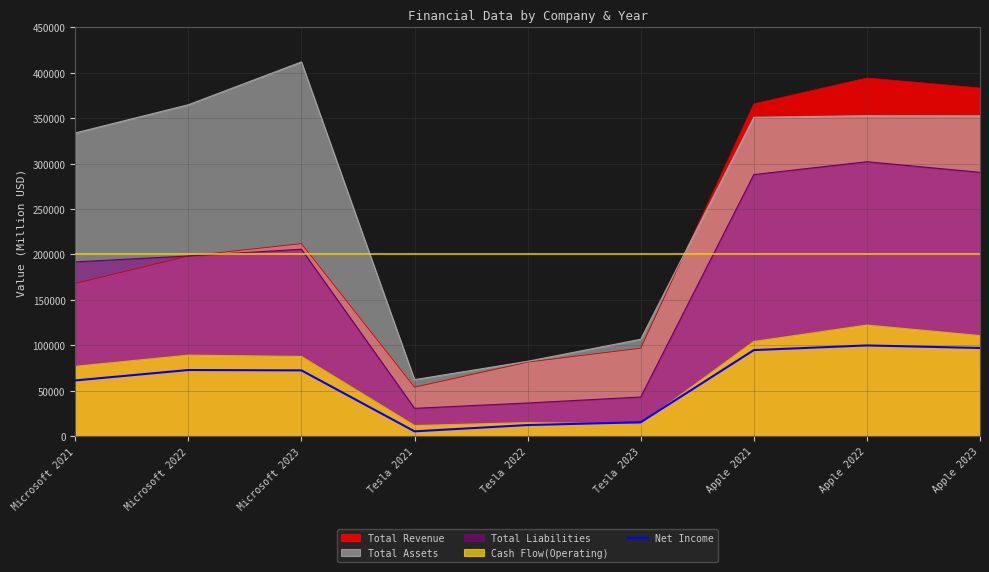

At which category does the data reach its first local valley?

Tesla 2021